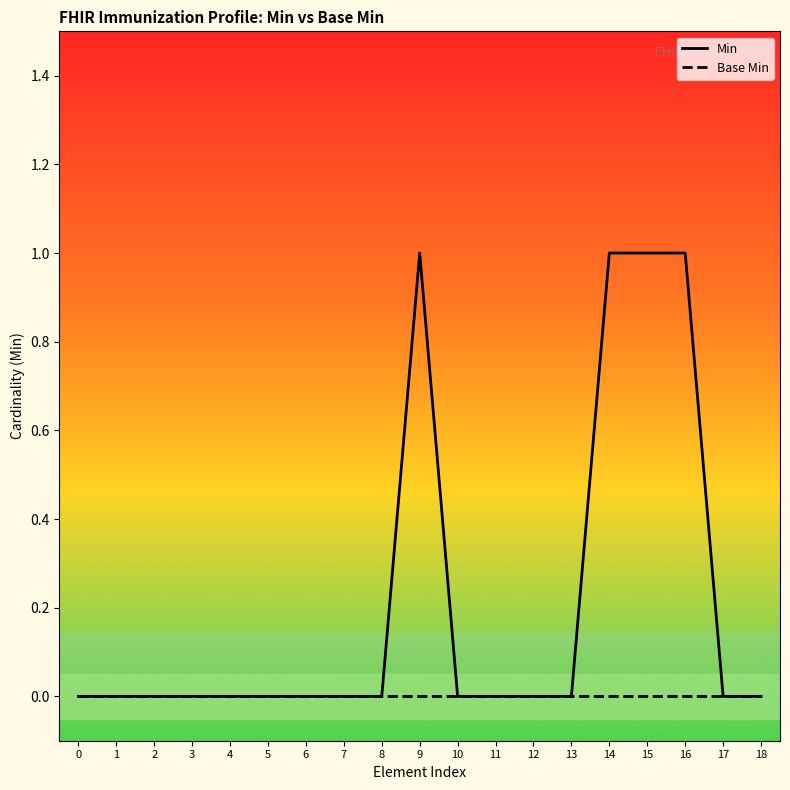

Rank the series at 6 from lowest to highest value.

Min, Base Min